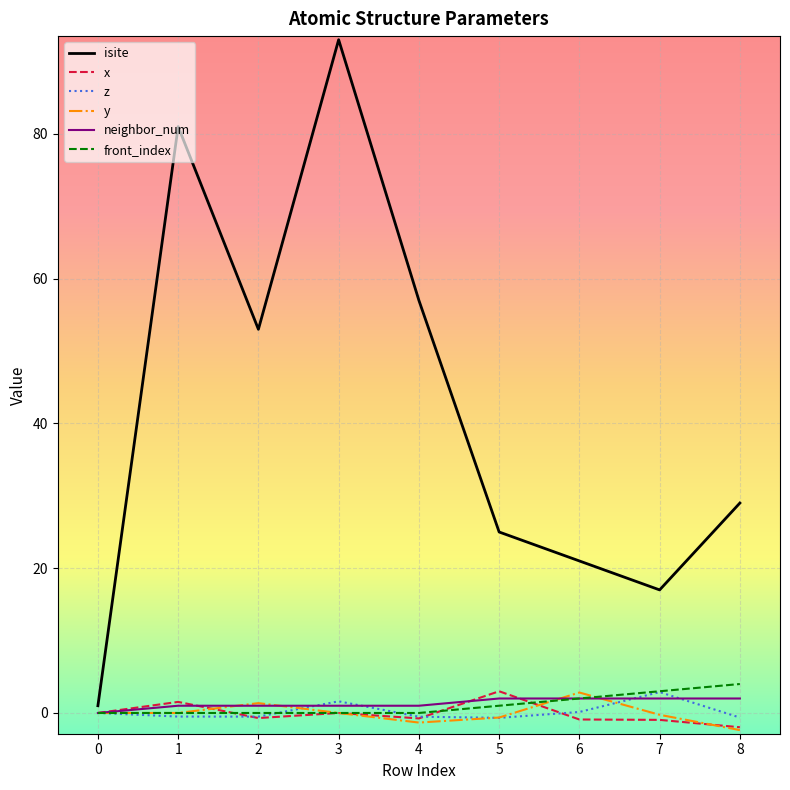

Between 0 and 1, which series saw the biggest shift?

isite